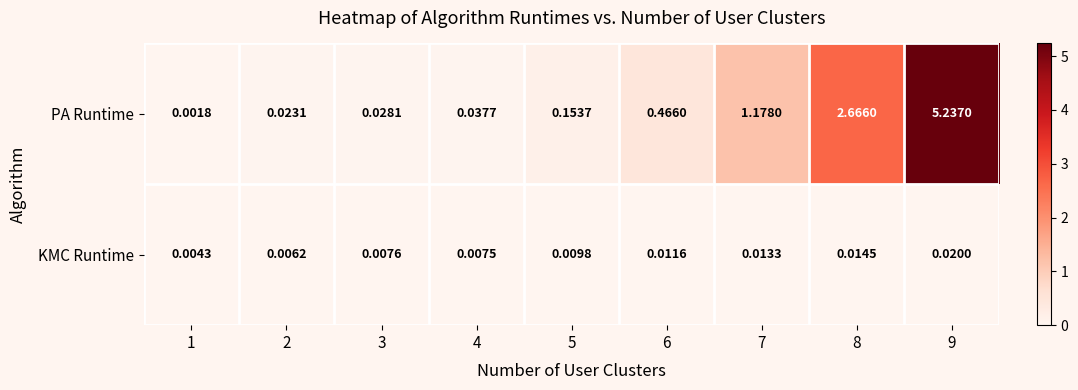

Between 2 and 3, which series saw the biggest shift?

PA Runtime